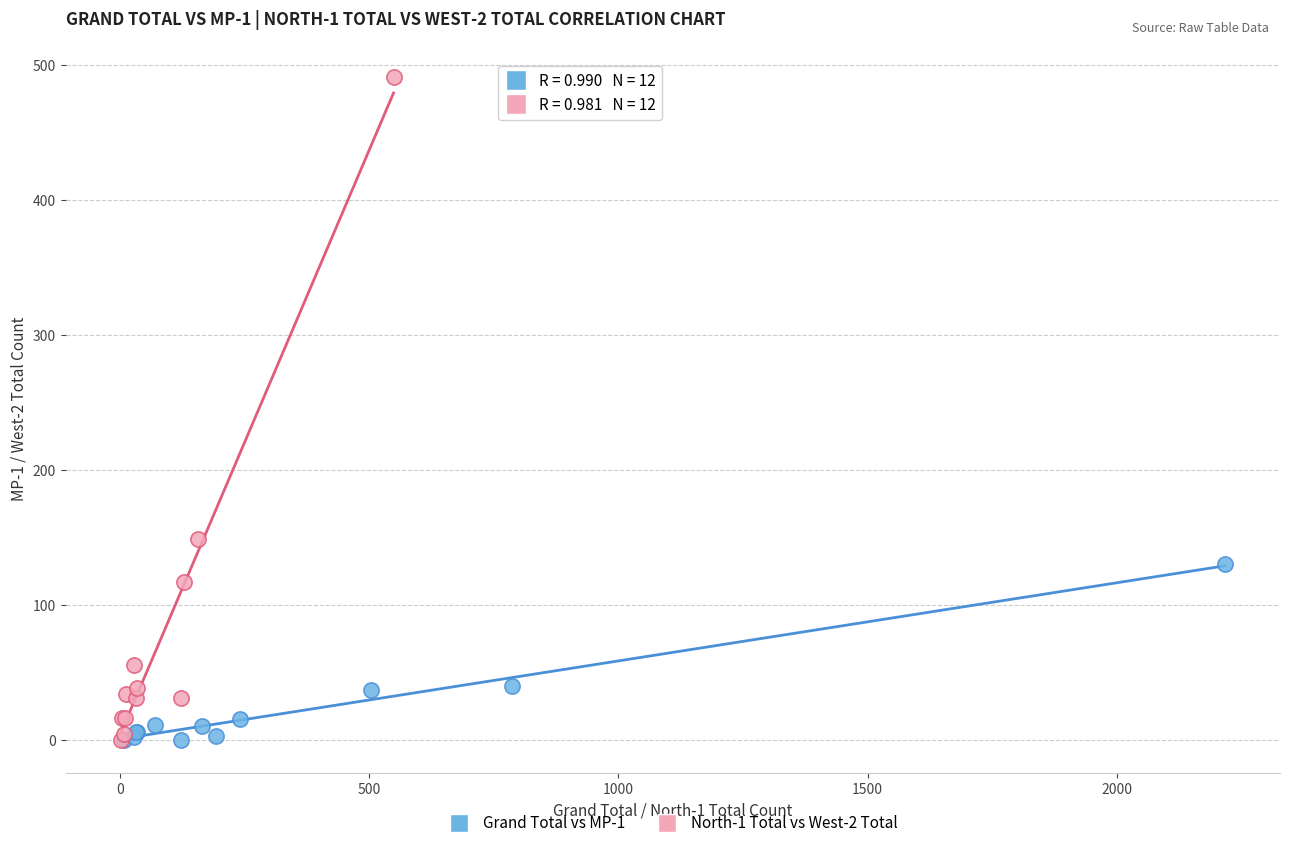

Which series reaches the maximum Y coordinate?

North-1 Total vs West-2 Total